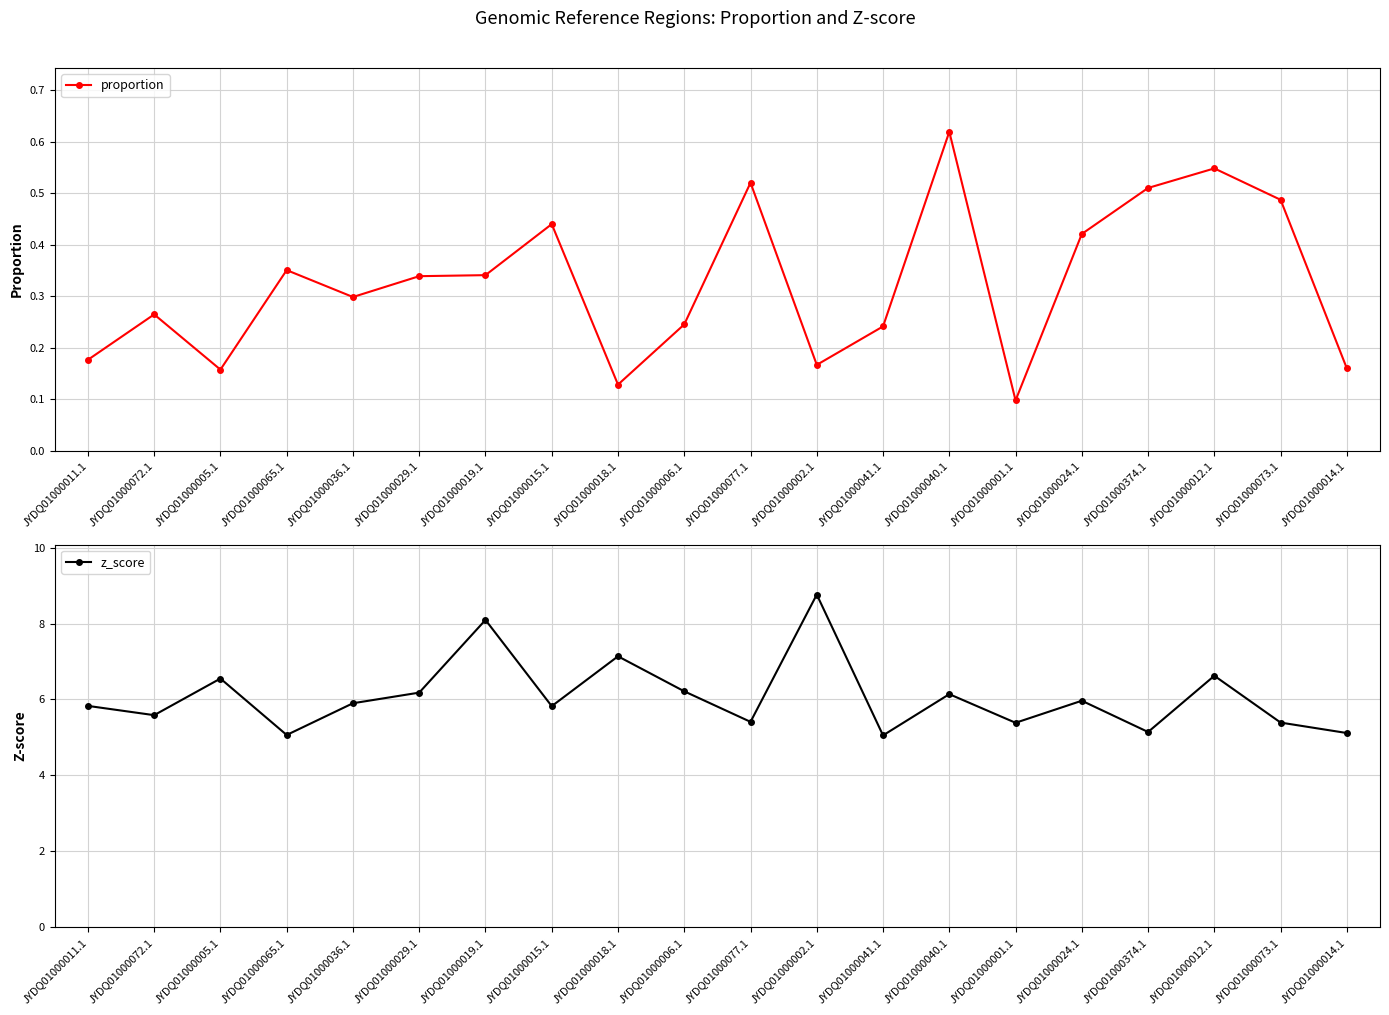

True or false: proportion and z_score cross at least once.

False